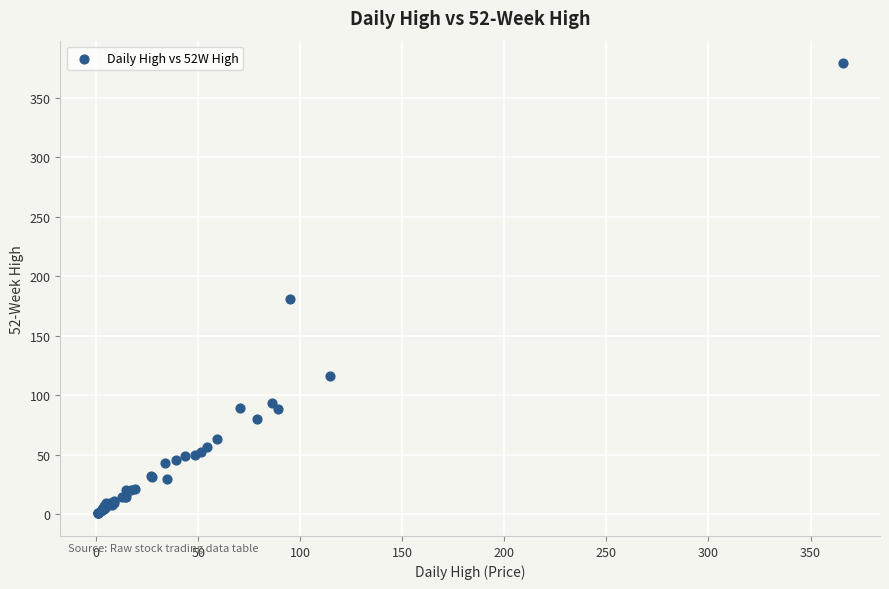

What Y value in the scatter plot is closest to 189?

181.1